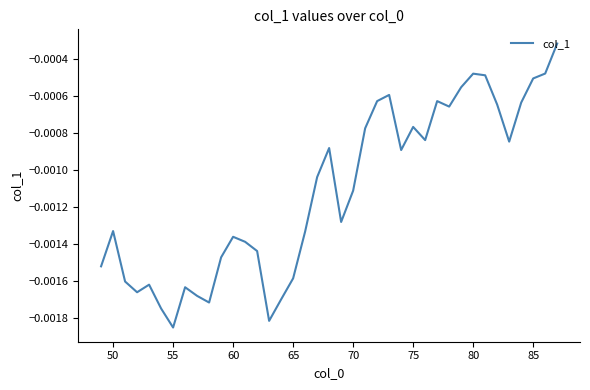

Which label corresponds to the smallest value in the chart?

55